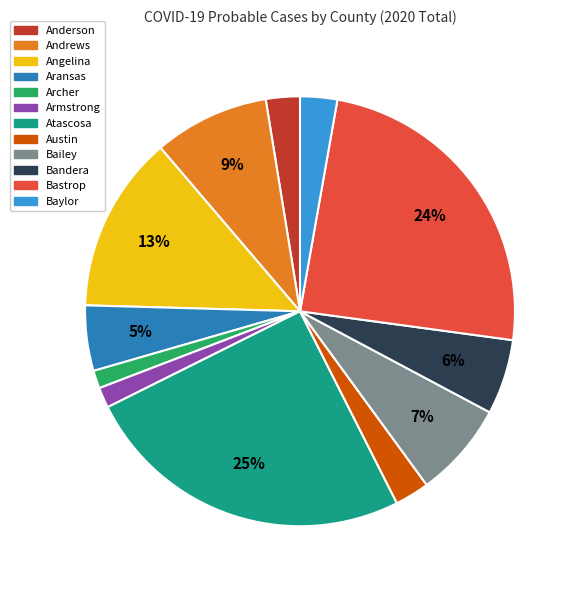

Combined, do Anderson and Bandera account for over 50%?

No